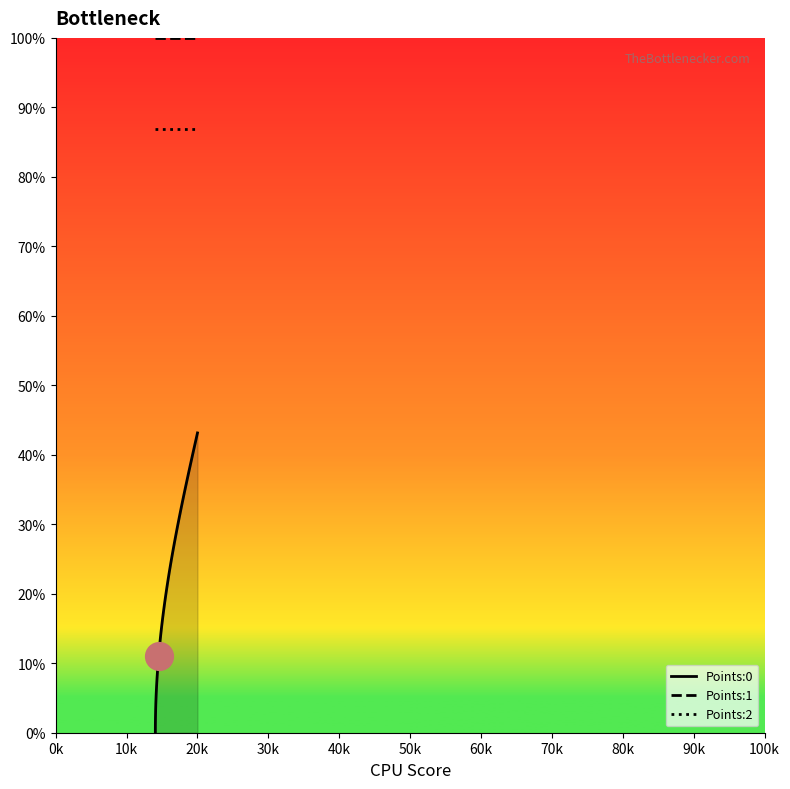

Which series has the largest total across all categories?

Points:1